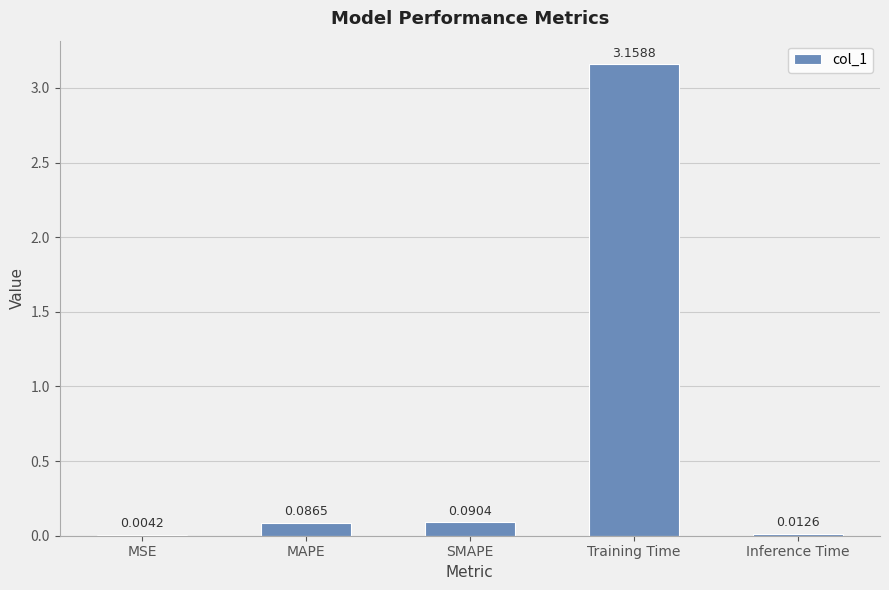

Between MAPE and SMAPE, which is larger?

SMAPE